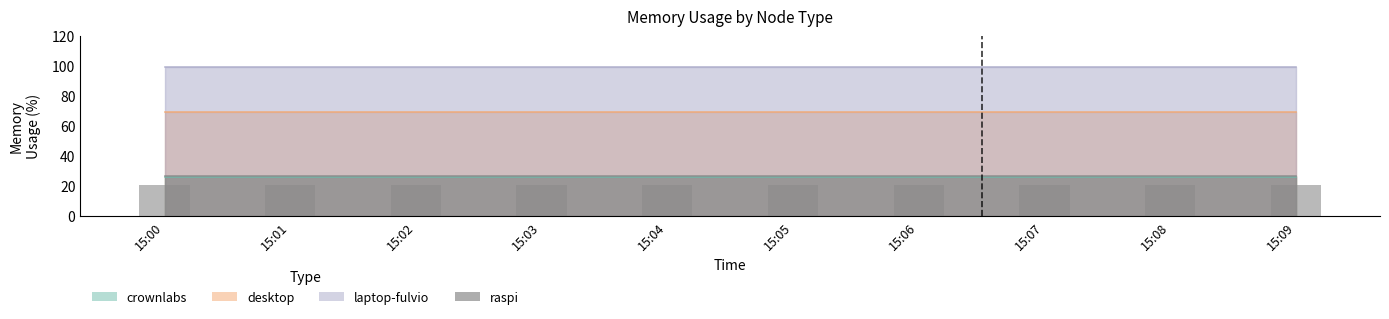

The value of raspi at 15:08 is 16.7. True or false?

False